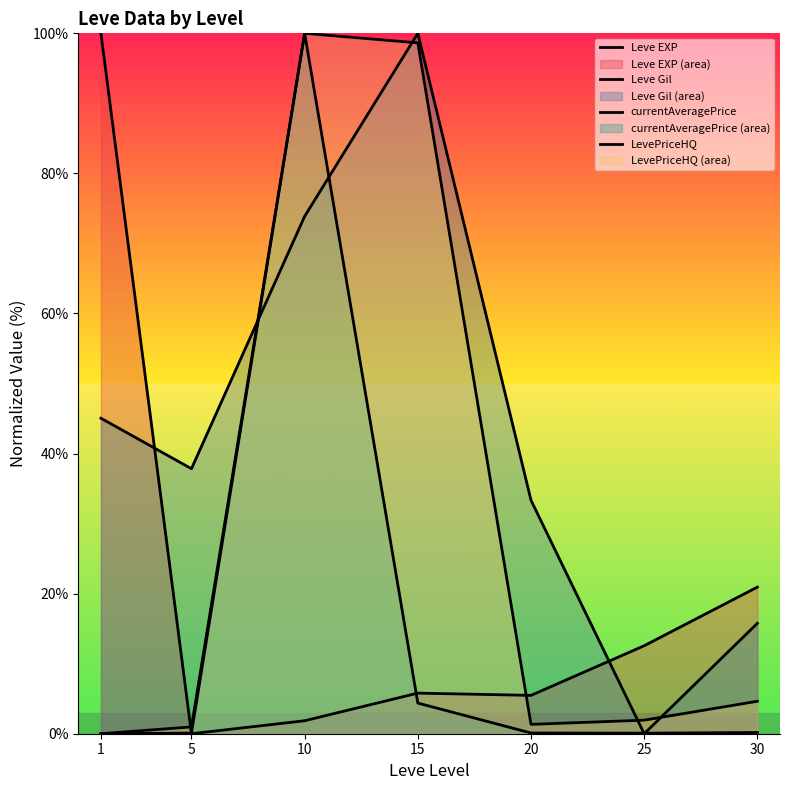

How many lines are shown in the chart?

4